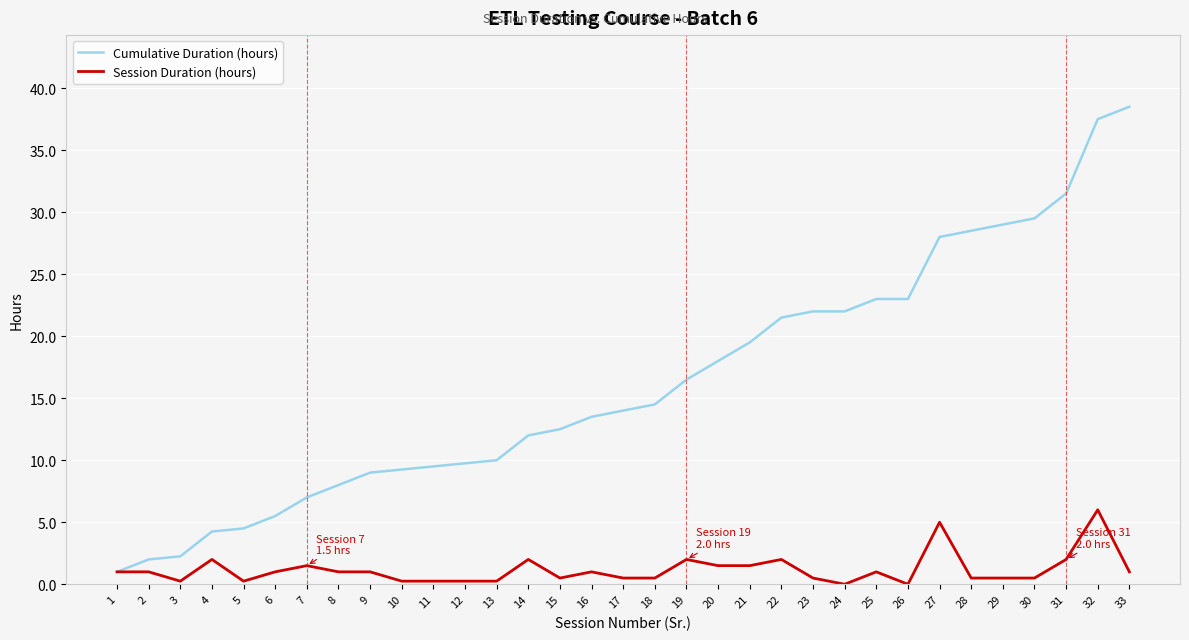

At which category is the sum across all series the highest?

32